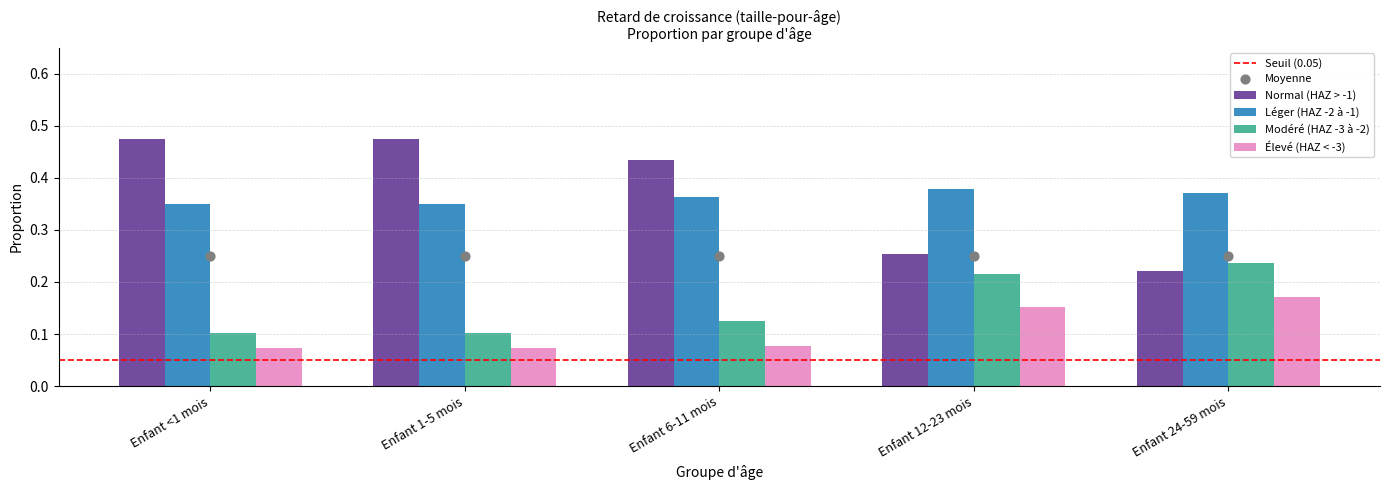

Is the value of Élevé (HAZ < -3) at Enfant 6-11 mois greater than the value of Modéré (HAZ -3 à -2) at Enfant 24-59 mois?

No